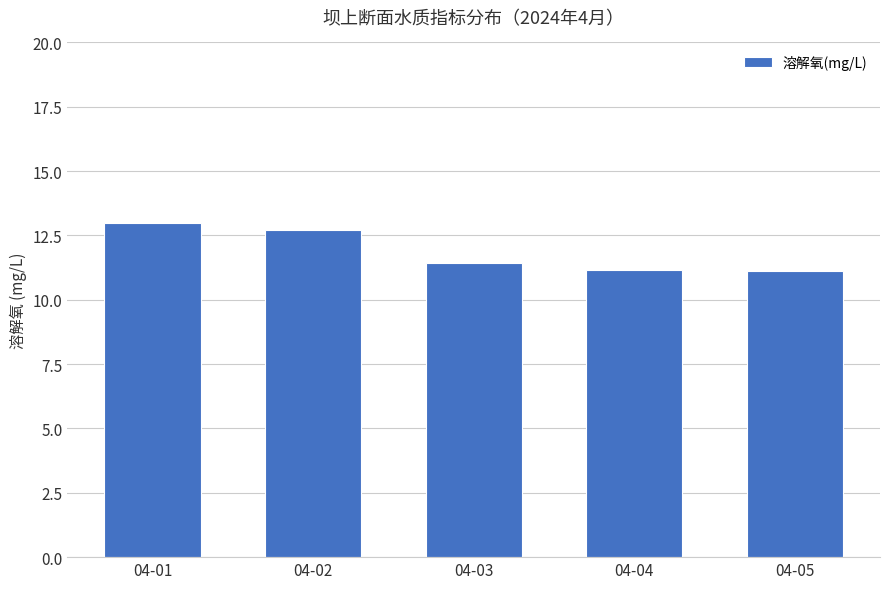

What is the approximate value at 04-01?

13.0